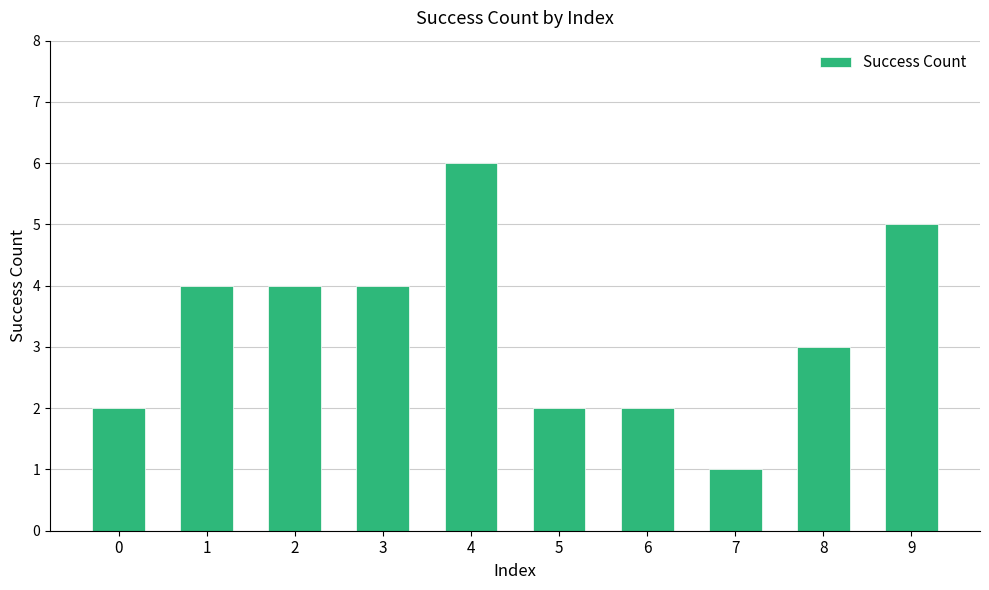

How many distinct data groups are displayed?

1